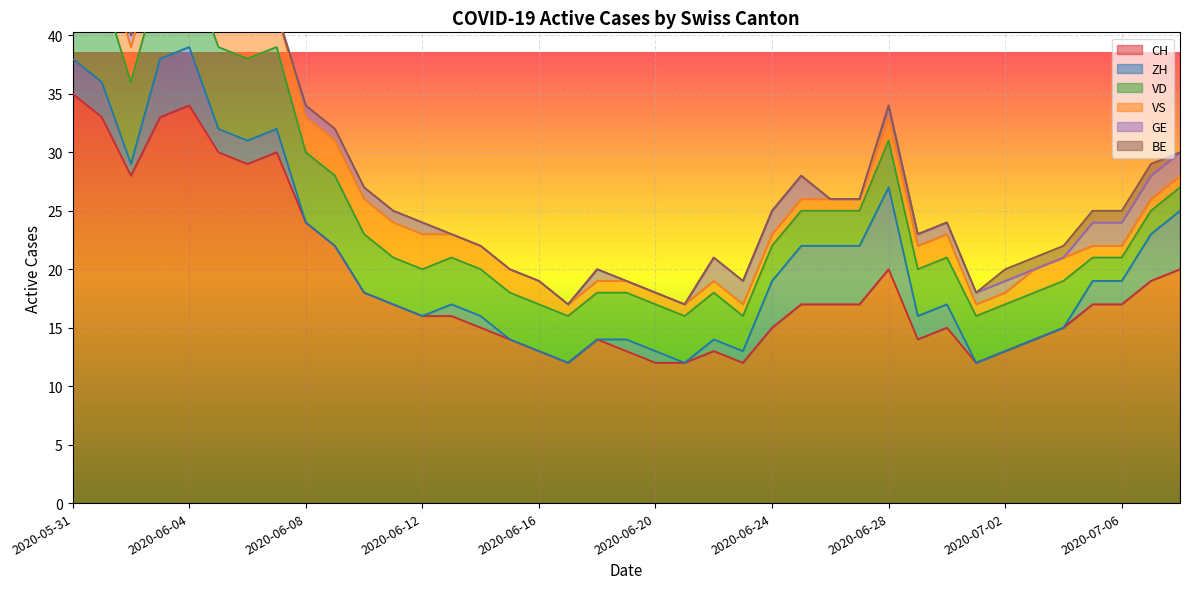

True or false: VD and ZH intersect in this chart.

True